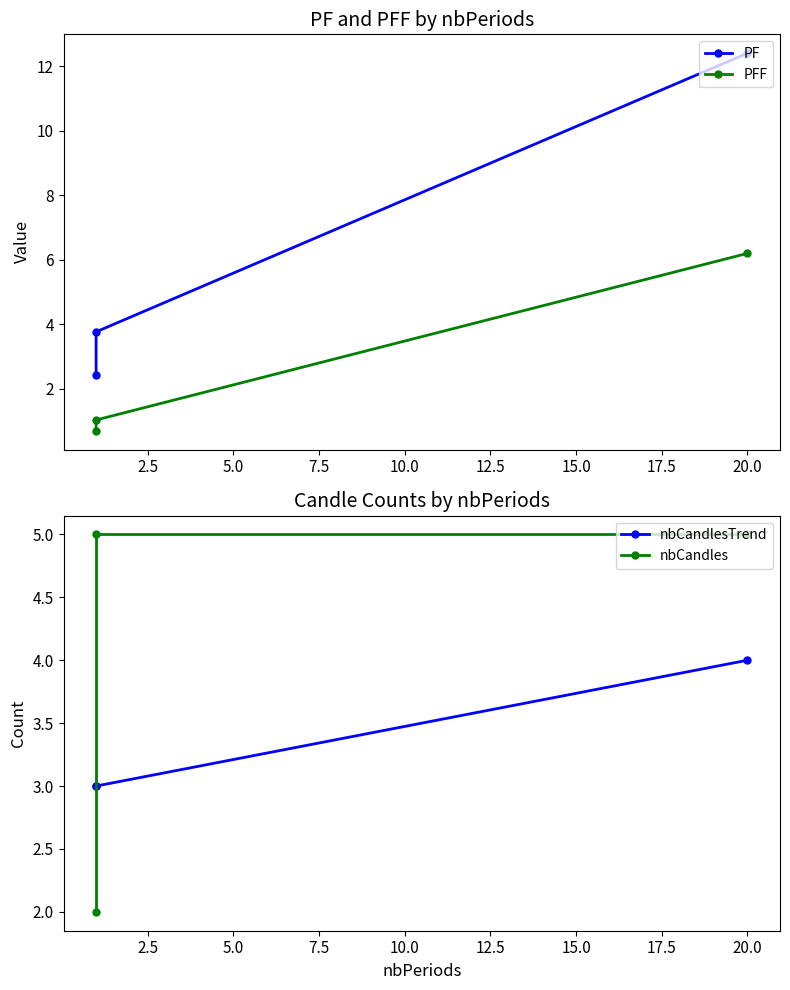

Is the value of PF at 0.0 greater than the value of PFF at 2.5?

Yes